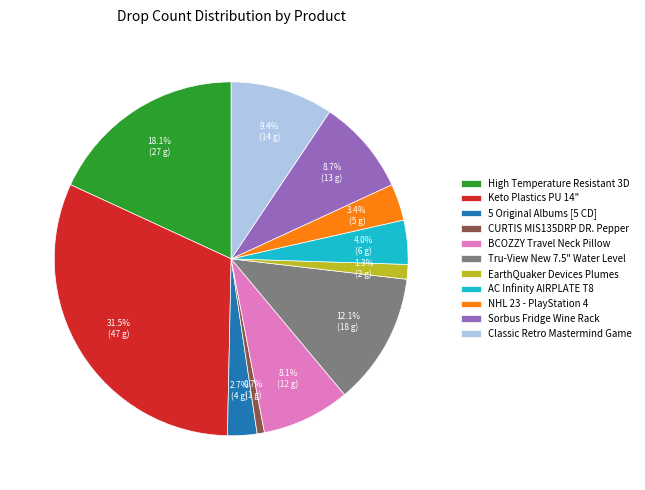

Which category has the smallest portion of the pie?

CURTIS MIS135DRP DR. Pepper